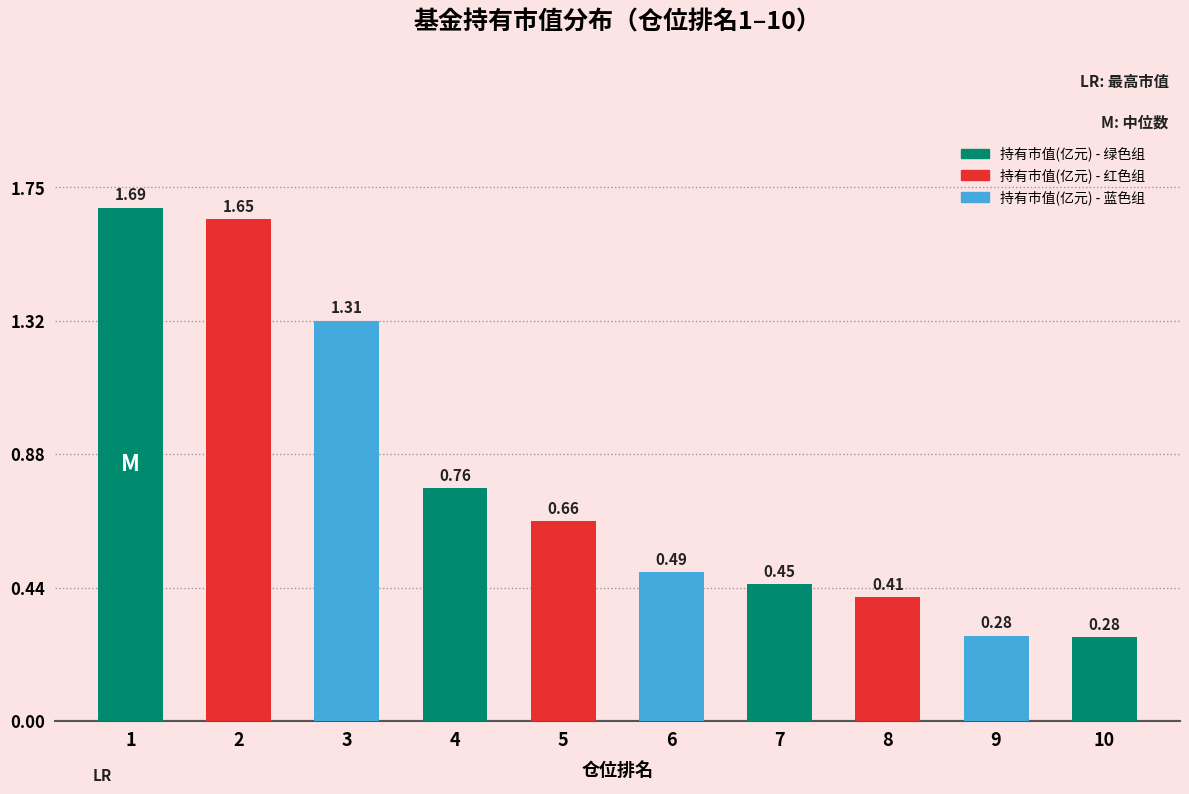

What is the sum of all values?

8.0